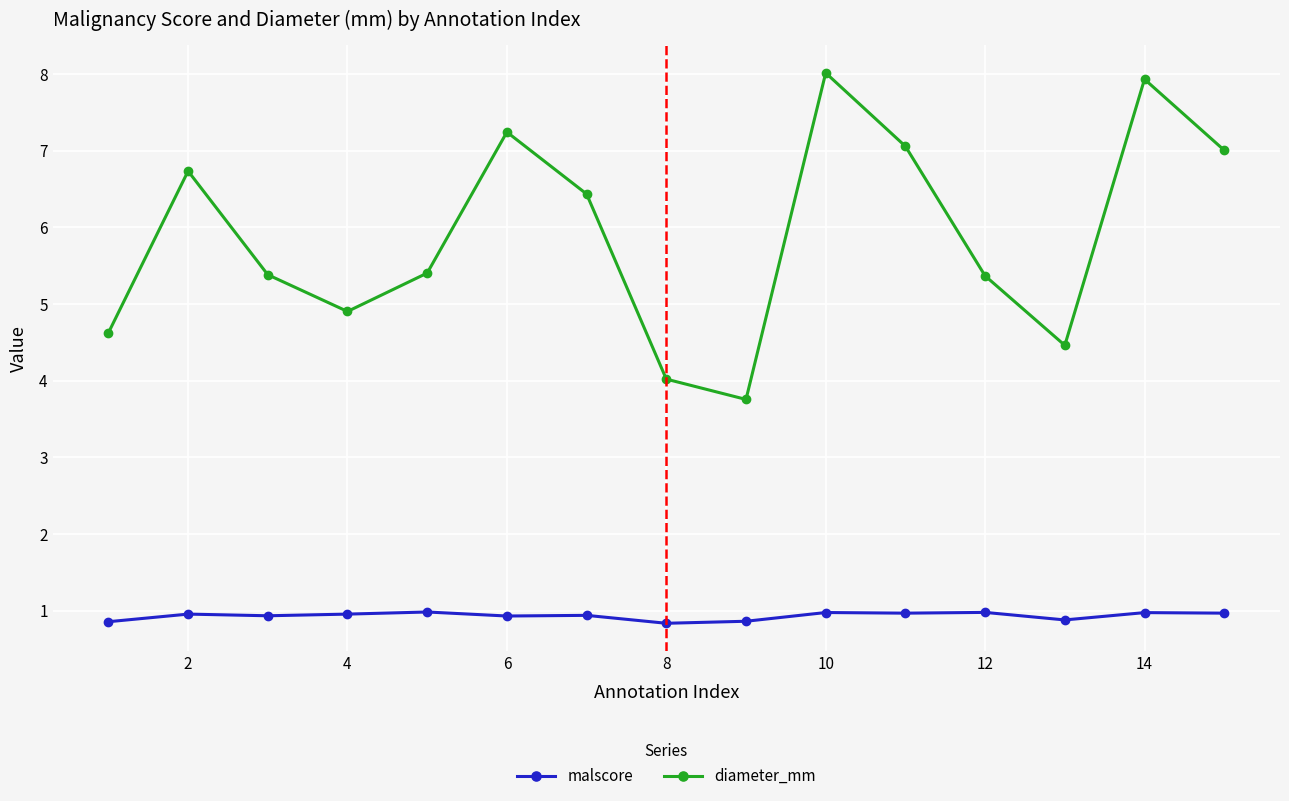

What is the average value of the diameter_mm series?

5.9